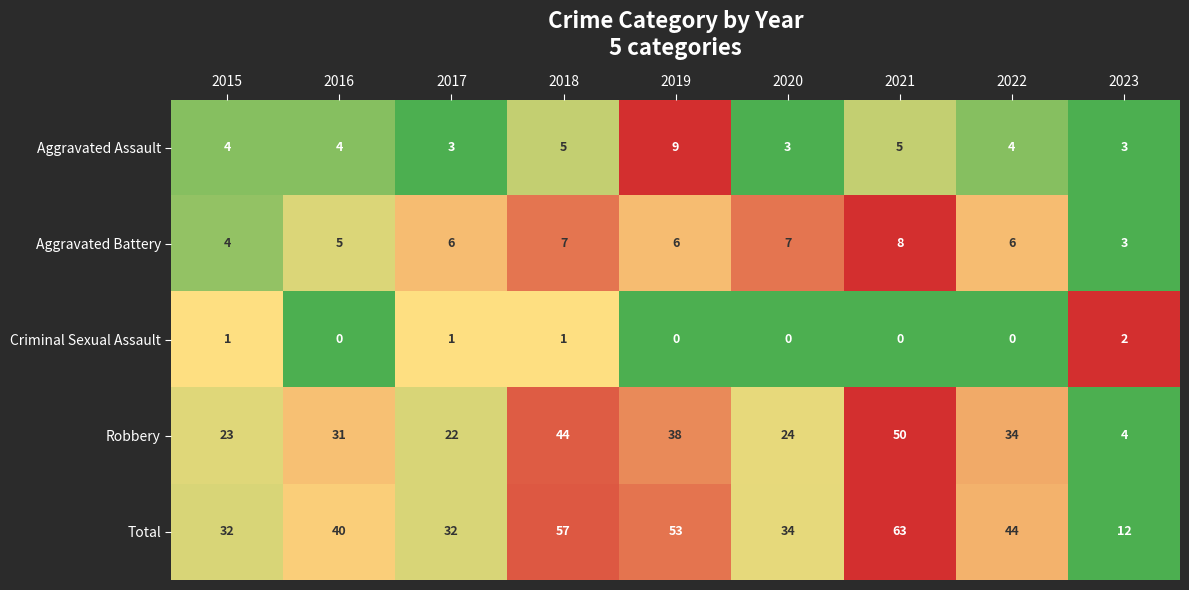

What is the difference between the maximum and minimum values in the Robbery series?

46